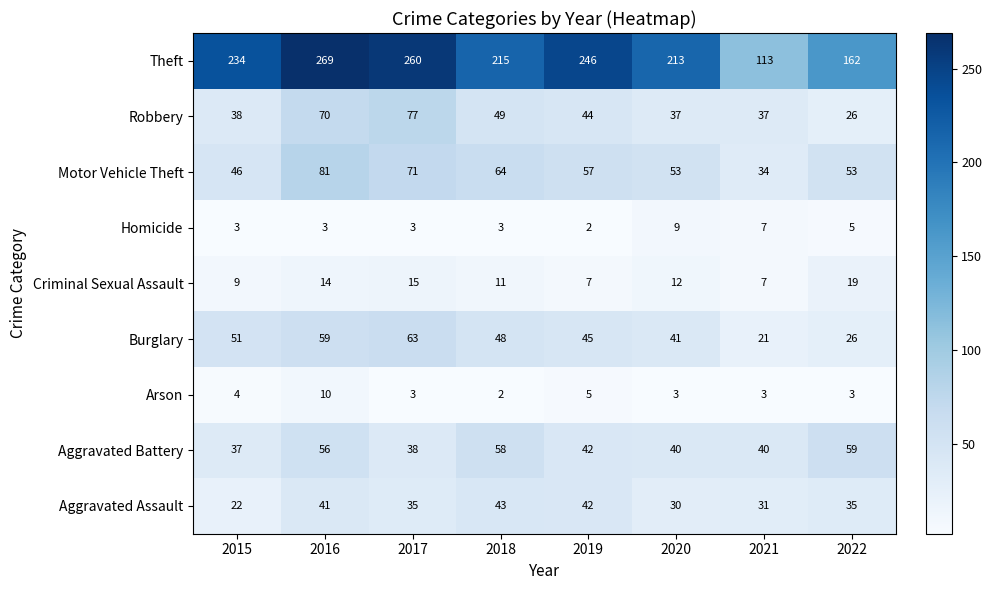

What is the sum of the Theft values at 2020 and 2021?

326